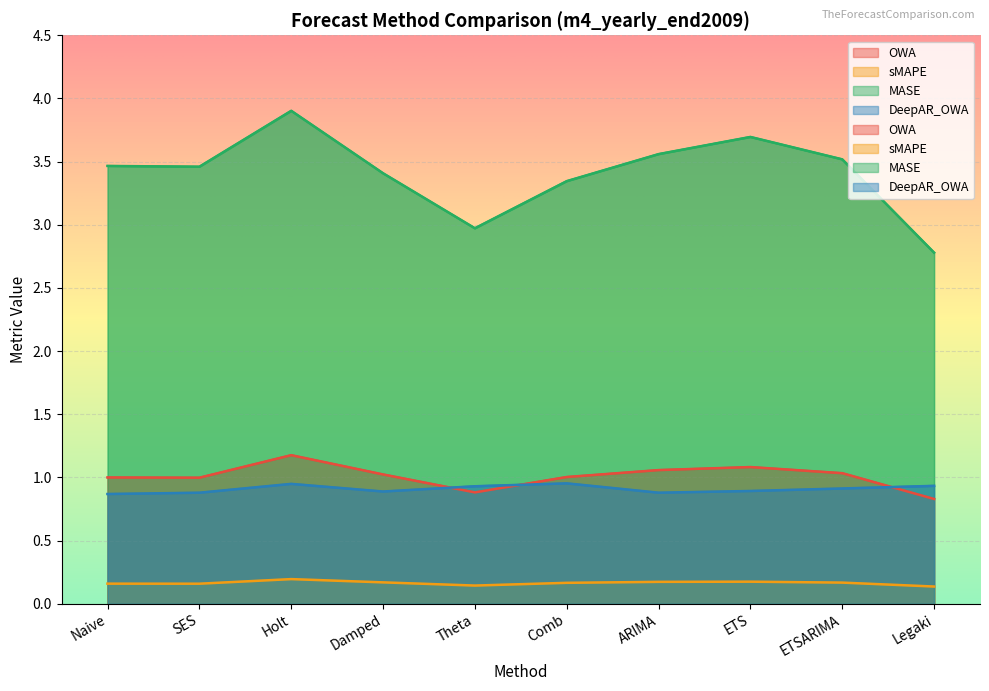

After their last crossing, which series has the higher values: OWA or DeepAR_OWA?

DeepAR_OWA